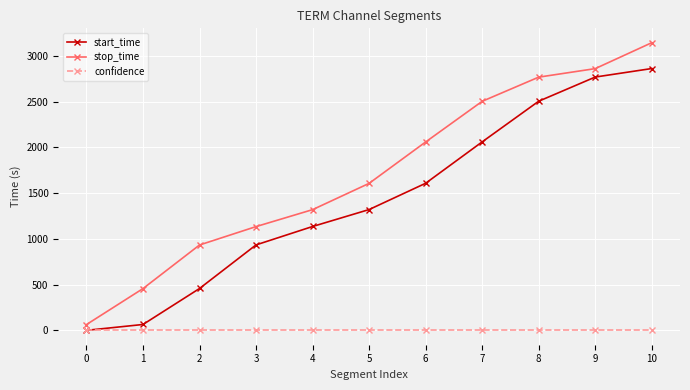

How many lines are shown in the chart?

3